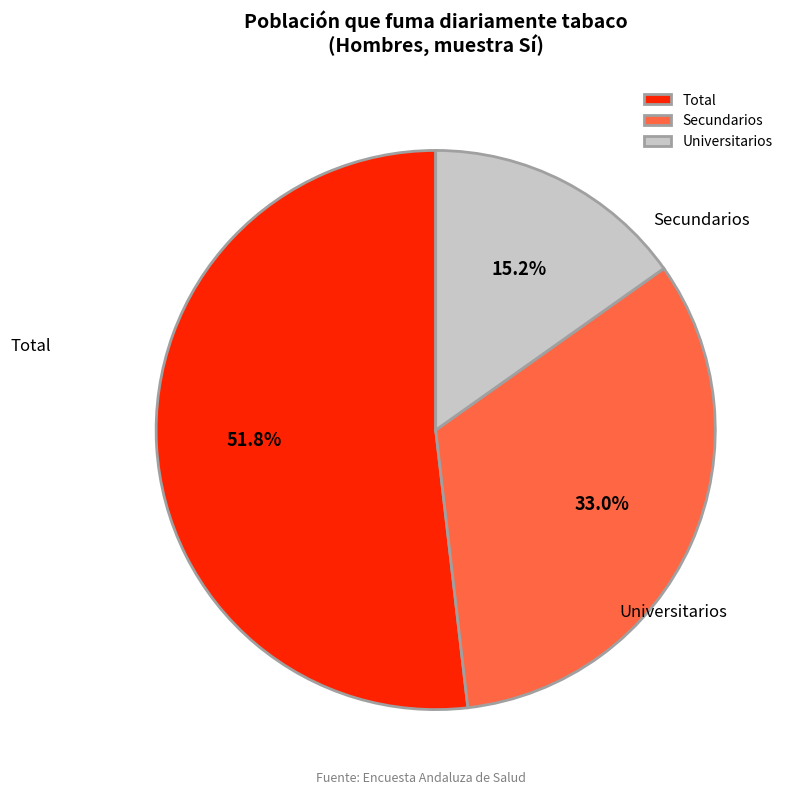

What portion of the pie excludes Secundarios?

67.0%